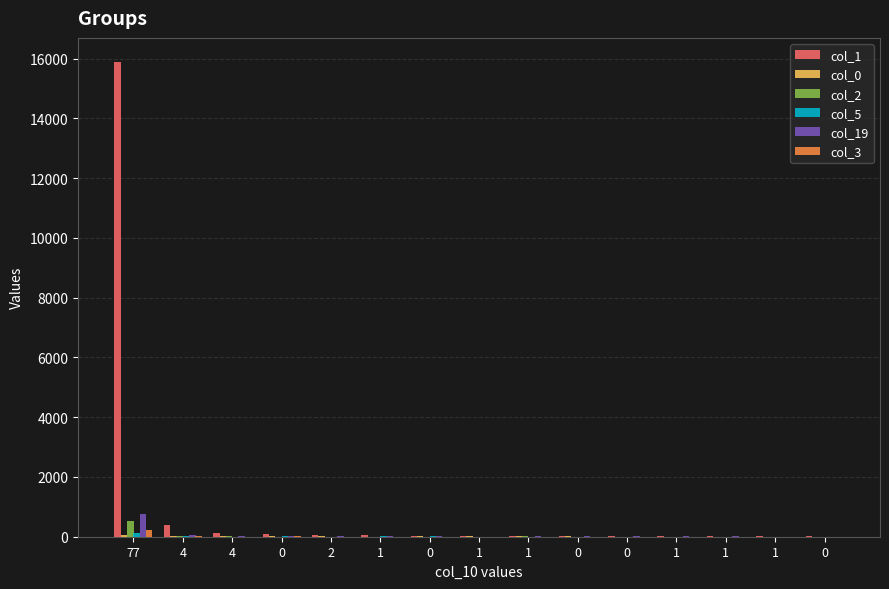

What is the greatest value displayed?

15897